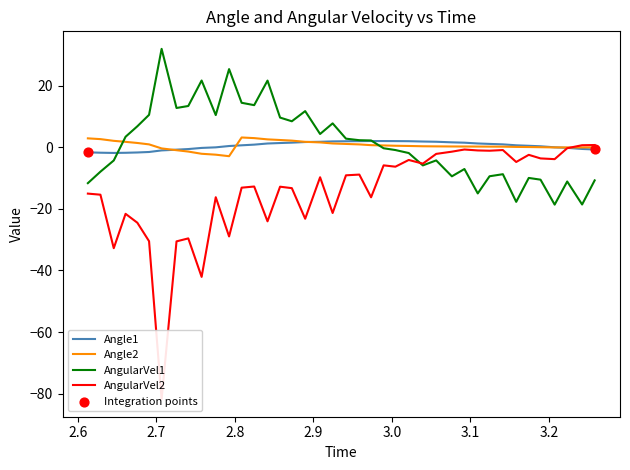

Which series has the widest spread of Y values?

AngularVel2